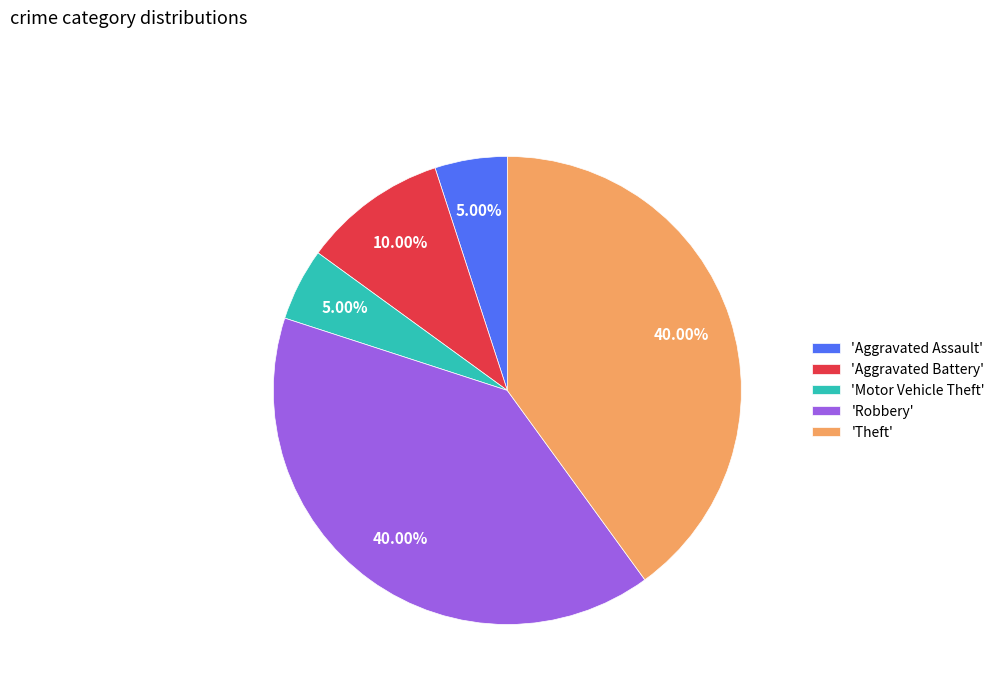

Does 'Aggravated Battery' account for over 50% of the chart?

No